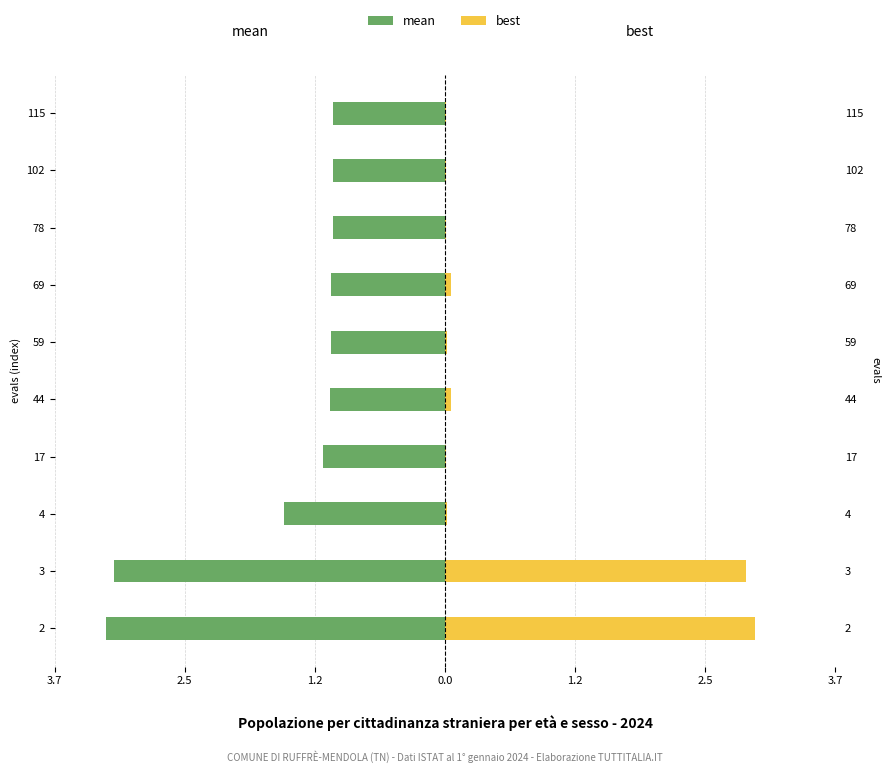

Which series has the widest spread of values?

best